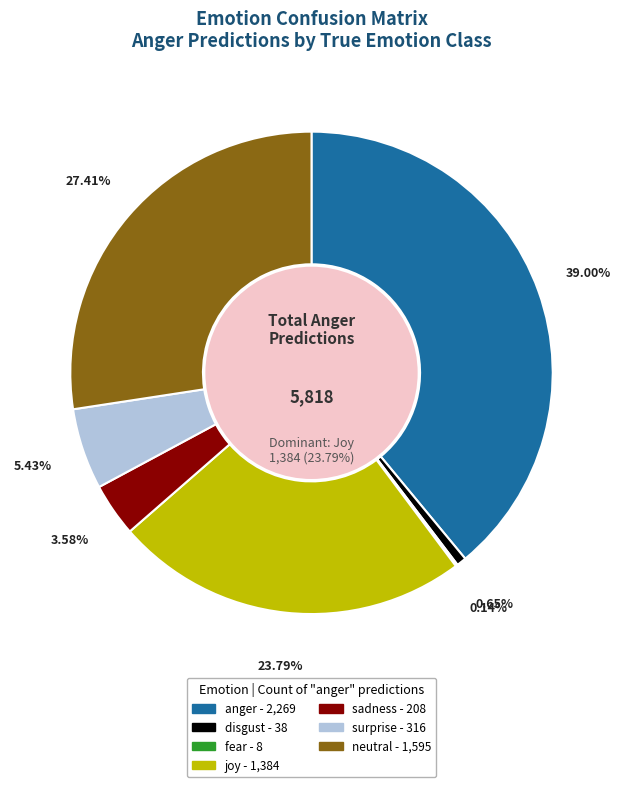

Is there any slice that represents more than half of the pie?

No